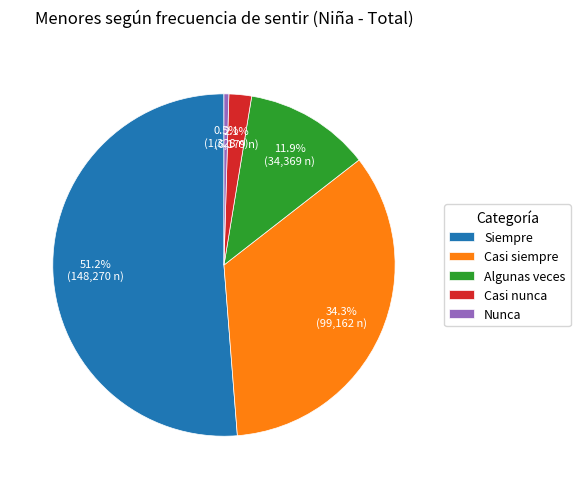

What is the smallest slice in the pie chart?

Nunca